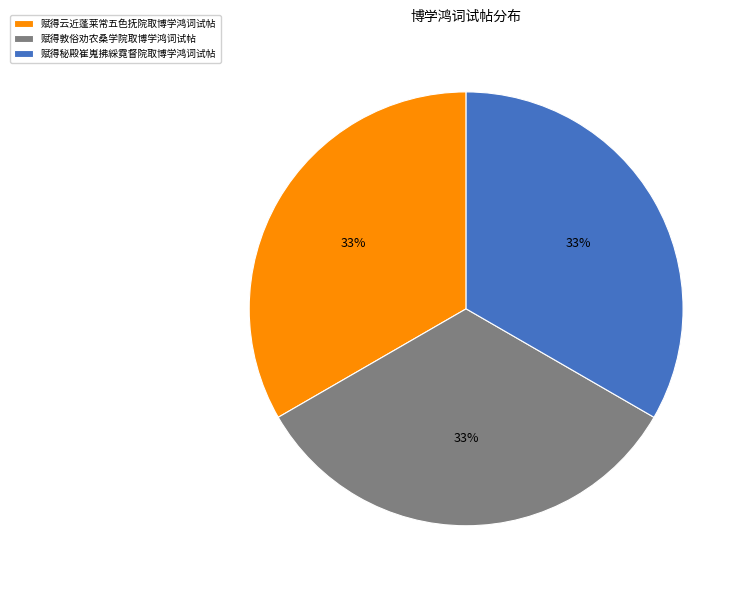

Is it true that 赋得云近蓬莱常五色抚院取博学鸿词试帖 is 20% of the pie?

False